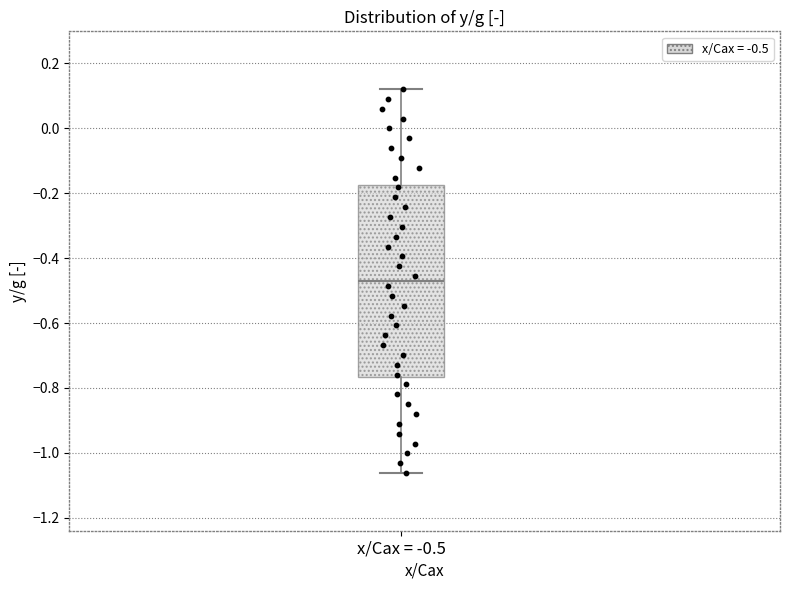

Where does the median line of the box for x/Cax = -0.5 sit on the y-axis? The values are not printed on the chart, so give them approximately, as read against the axis.

-0.48